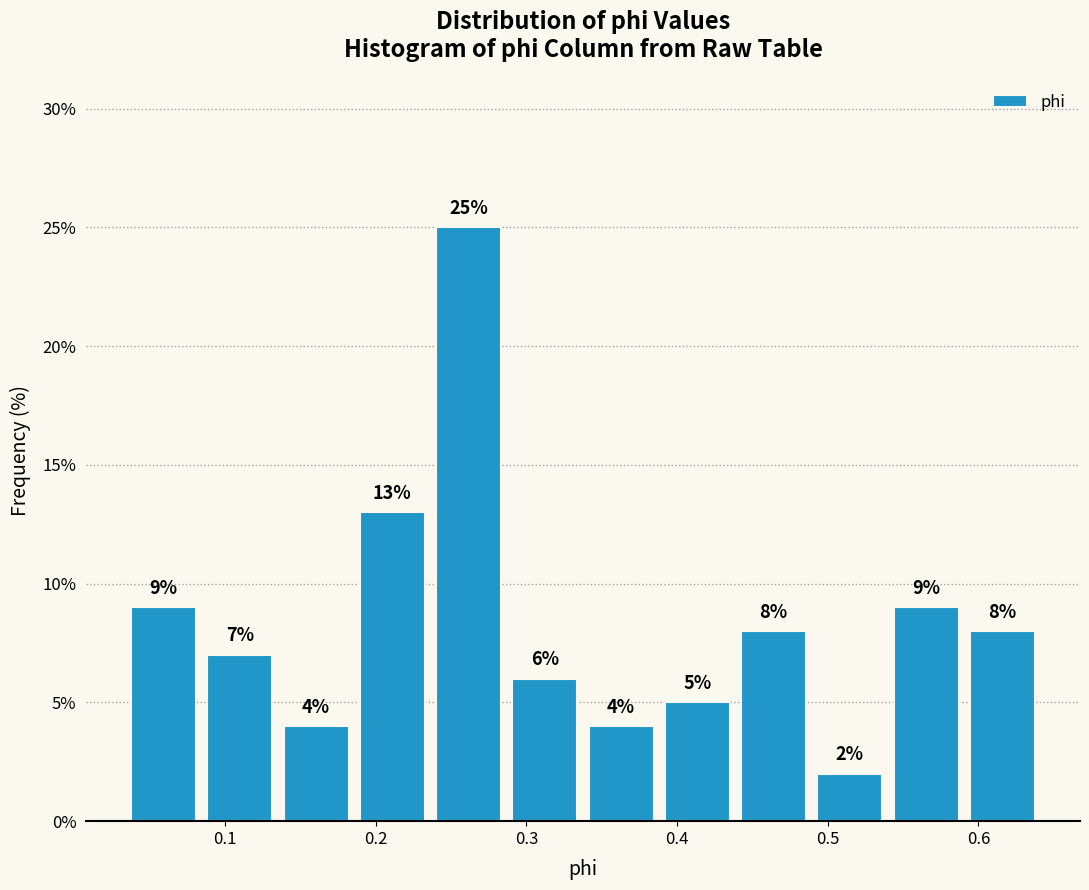

Reading left to right, list every bar in this chart as the range it spans on the x-axis followed by its height. The bar edges are not printed on the chart, so give them approximately, as read against the axis.

0.03 to 0.08: 9
0.08 to 0.14: 7
0.14 to 0.19: 4
0.19 to 0.24: 13
0.24 to 0.29: 25
0.29 to 0.34: 6
0.34 to 0.39: 4
0.39 to 0.44: 5
0.44 to 0.49: 8
0.49 to 0.54: 2
0.54 to 0.59: 9
0.59 to 0.64: 8